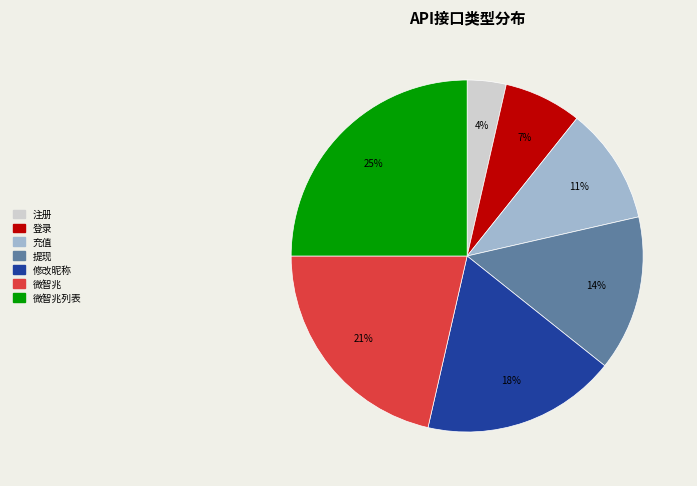

Does any single category account for the majority?

No